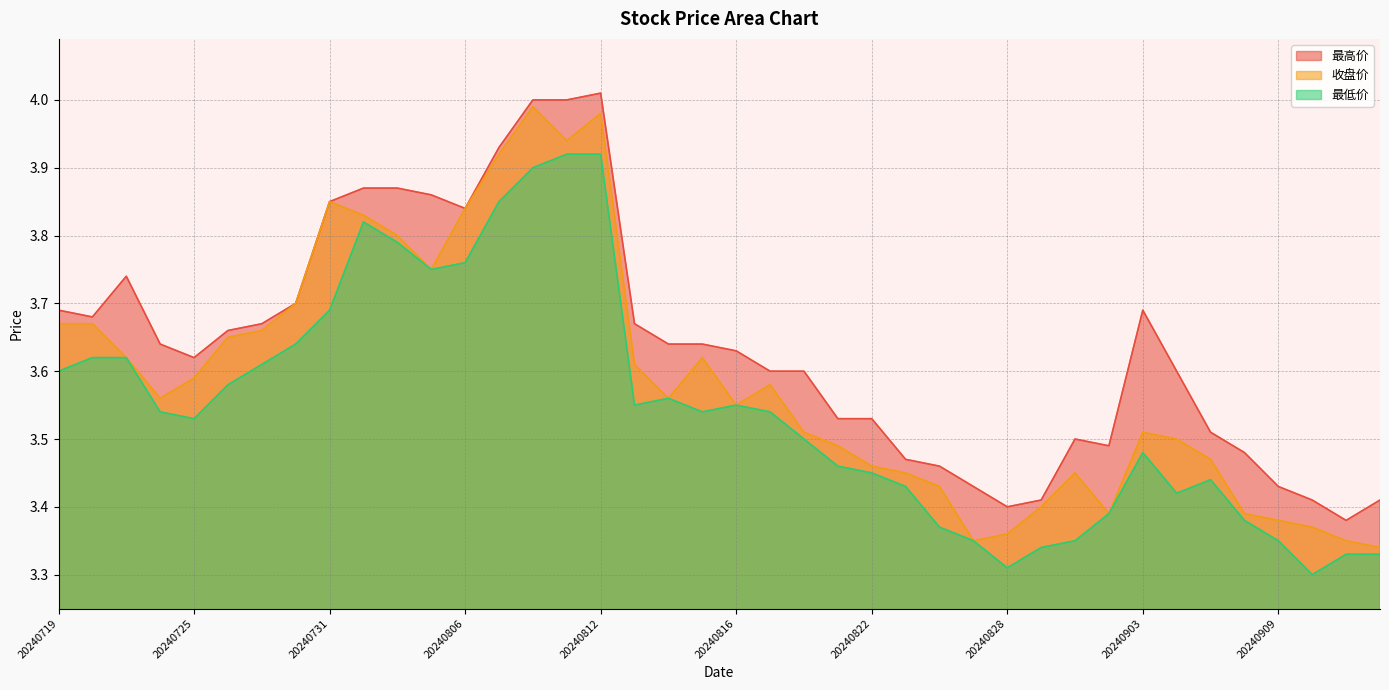

Does the chart display data point markers on the line(s)?

No